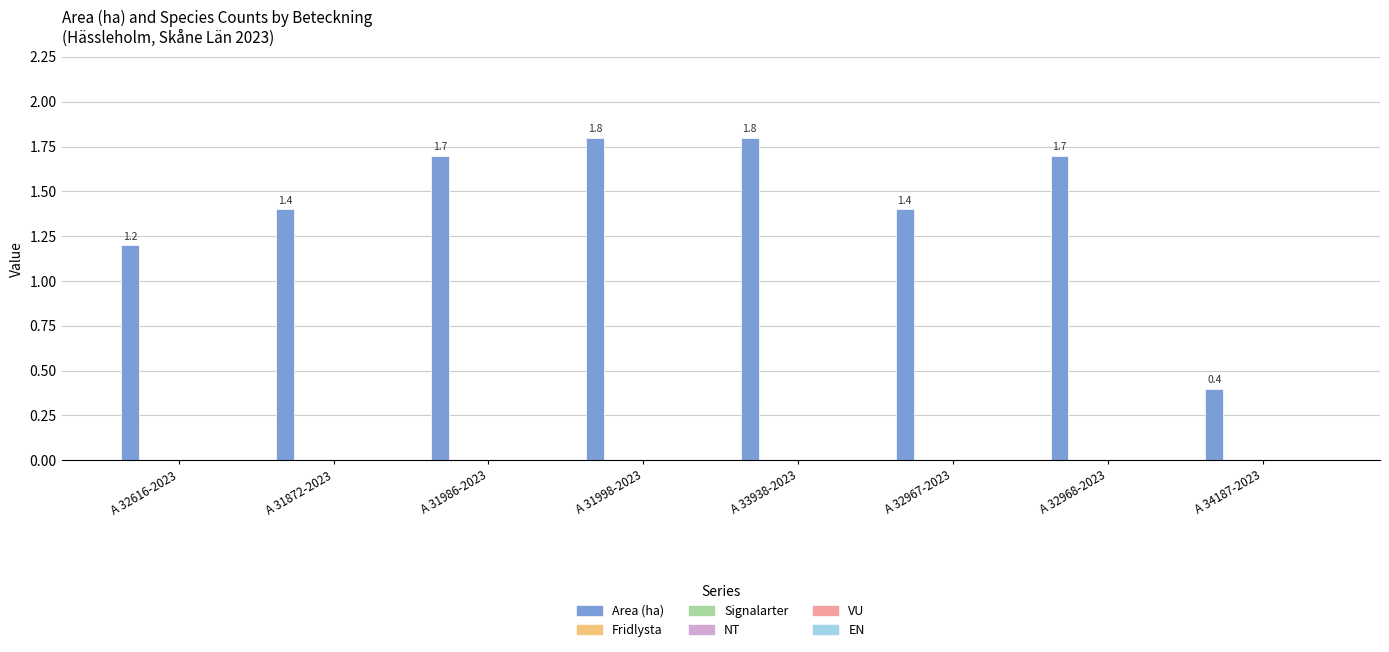

What is the sum of all values?

11.4